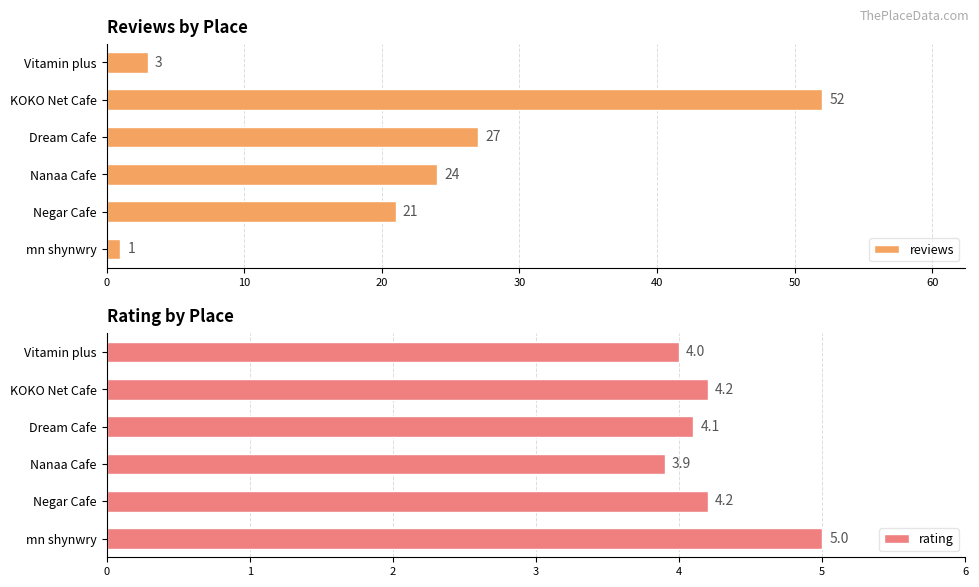

True or false: rating has a value of 5.6 at Vitamin plus.

False